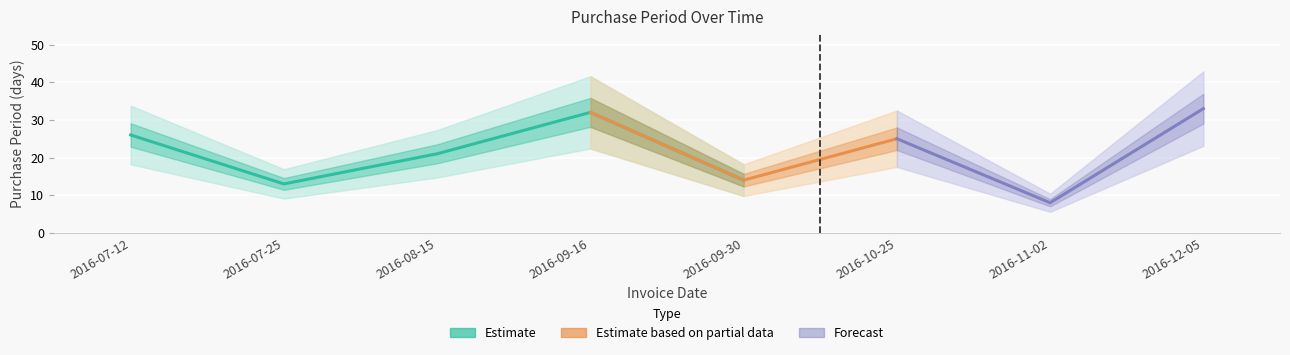

True or false: the data shows 36 at 2016-07-12.

False